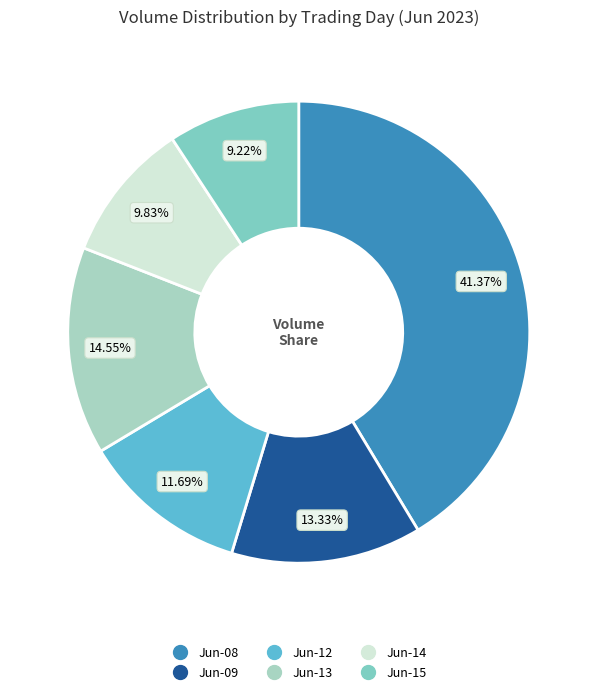

Does any single category account for the majority?

No